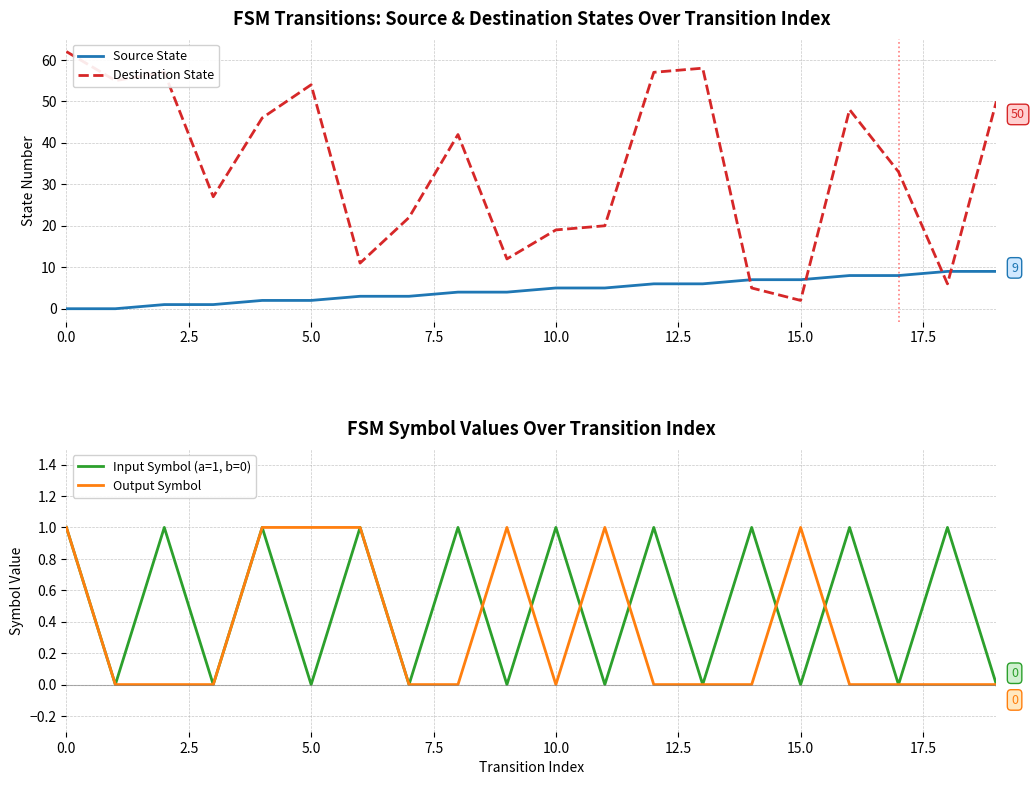

True or false: Destination State and Source State cross at least once.

True